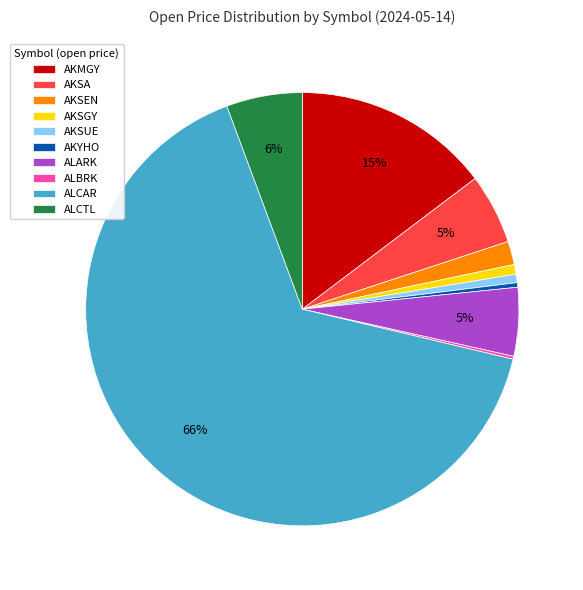

To the nearest percent, what portion does AKSUE represent?

1%